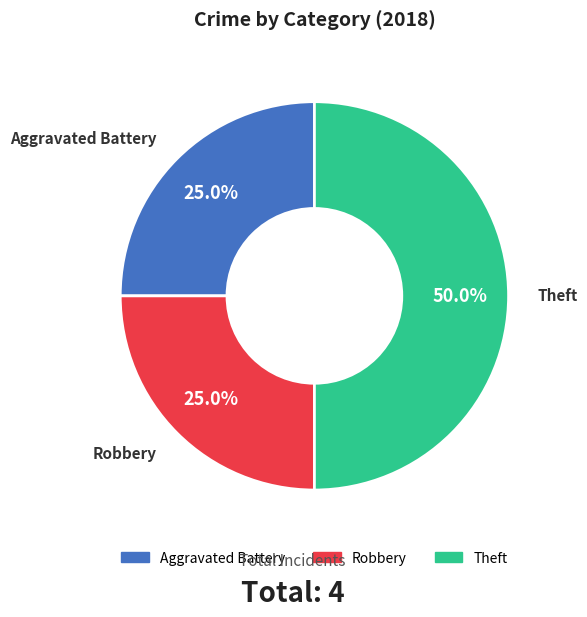

Count the number of slices in the pie.

3